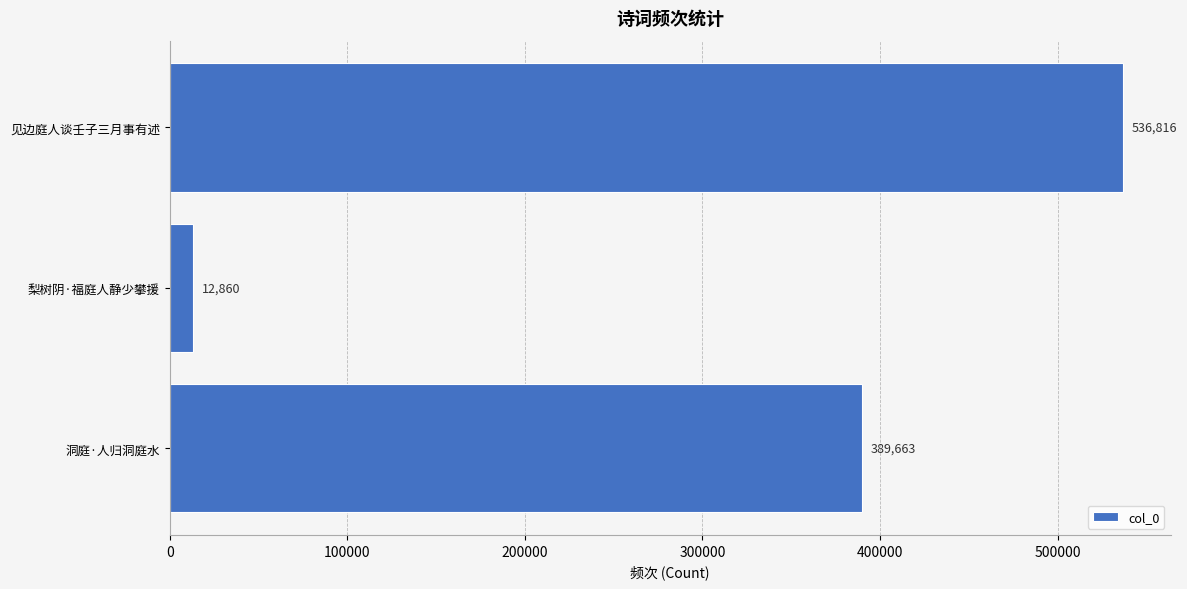

What is the sum of all values?

939339